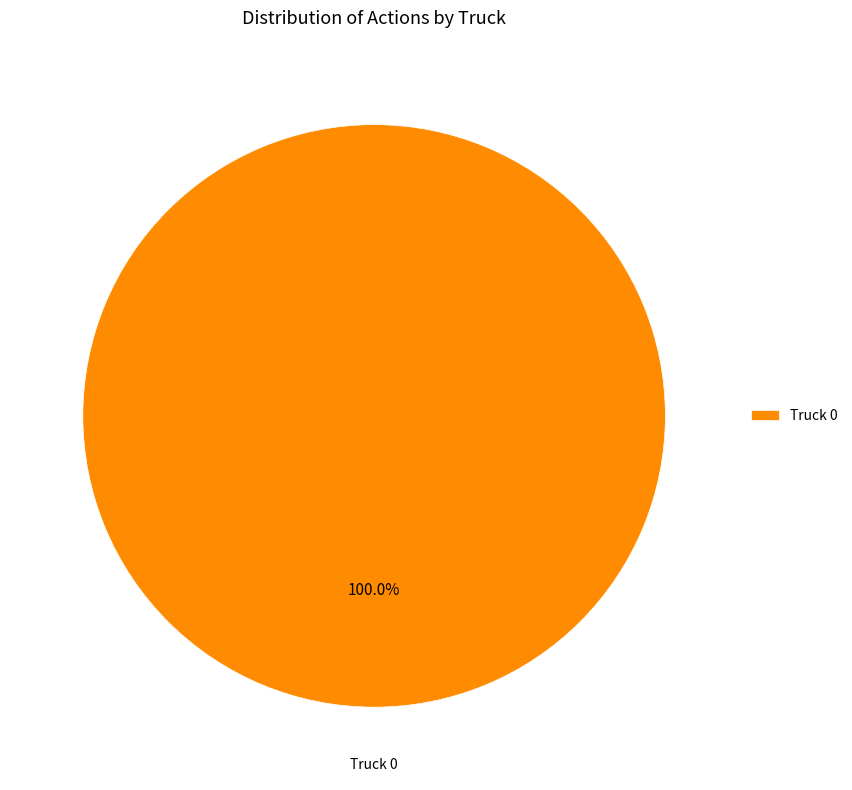

Rank the categories by value from lowest to highest.

Truck 0